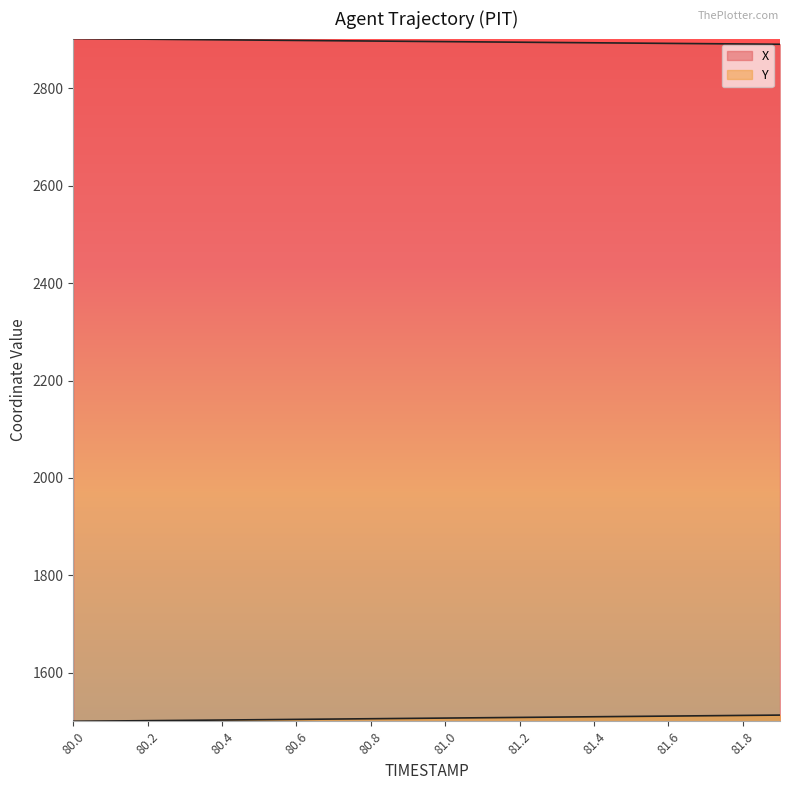

How many lines are shown in the chart?

2